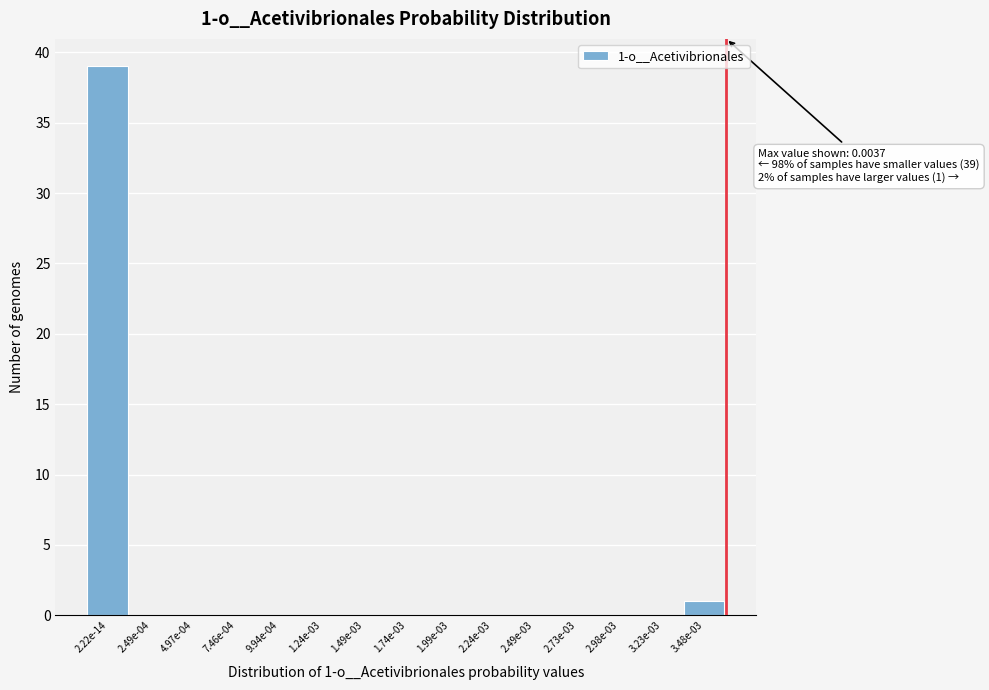

Reading left to right, list all the values displayed in this chart.

2.22e-14=39	2.49e-04=0	4.97e-04=0	7.46e-04=0	9.94e-04=0	1.24e-03=0	1.49e-03=0	1.74e-03=0	1.99e-03=0	2.24e-03=0	2.49e-03=0	2.73e-03=0	2.98e-03=0	3.23e-03=0	3.48e-03=1